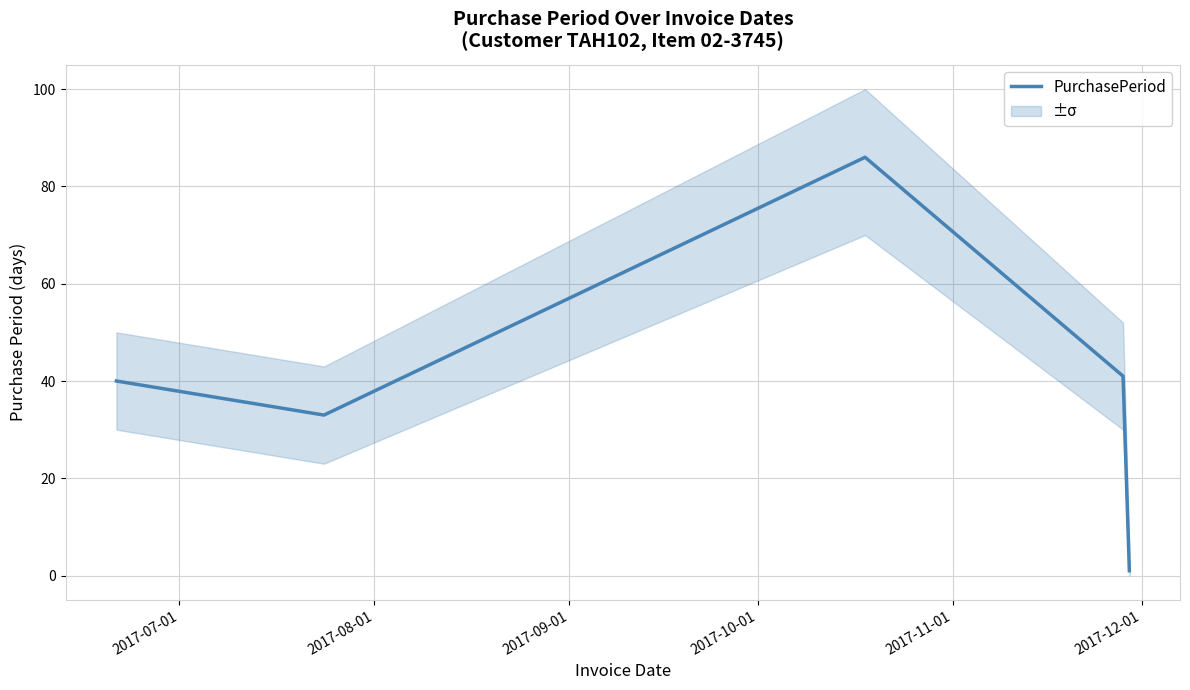

What is the highest value of the PurchasePeriod series?

86